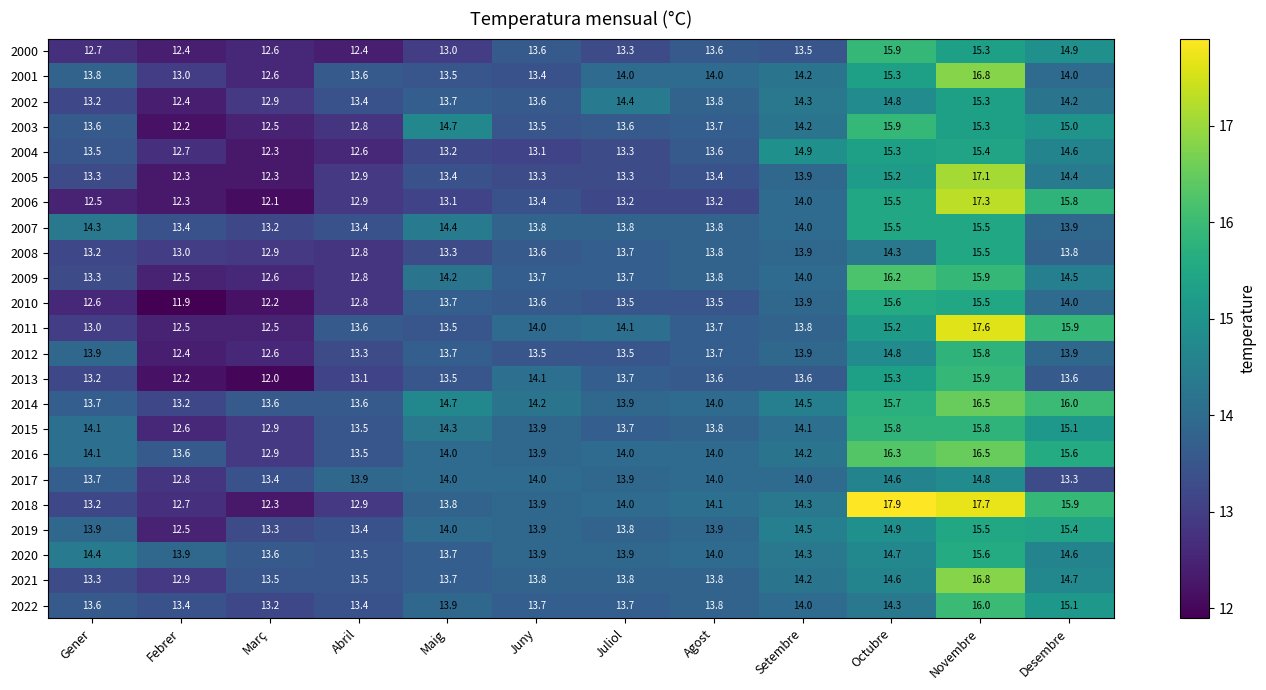

Is it true that 2001 equals 15.3 at Octubre?

True